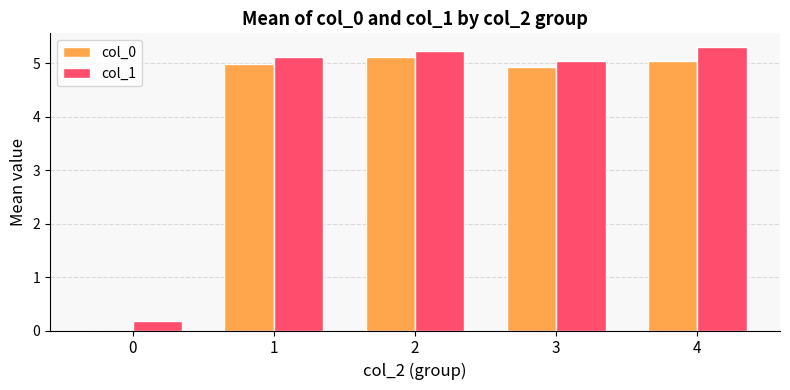

What is the greatest value displayed?

5.3